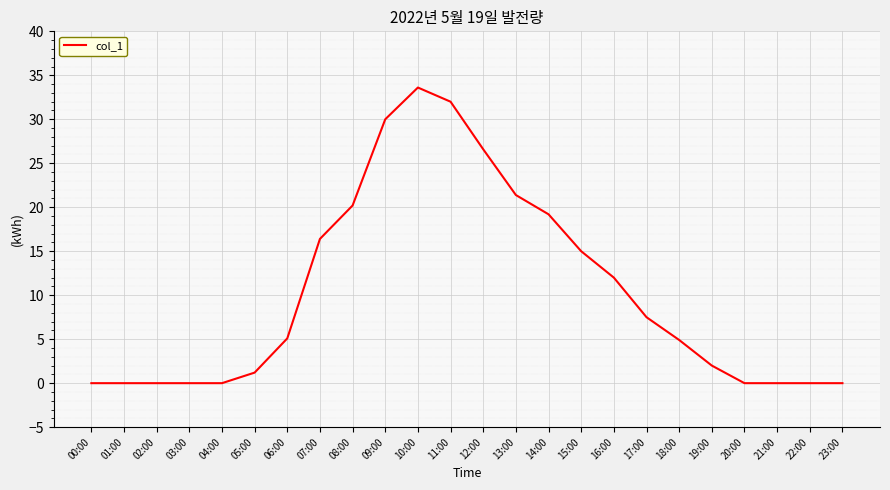

What is the average value?

10.3